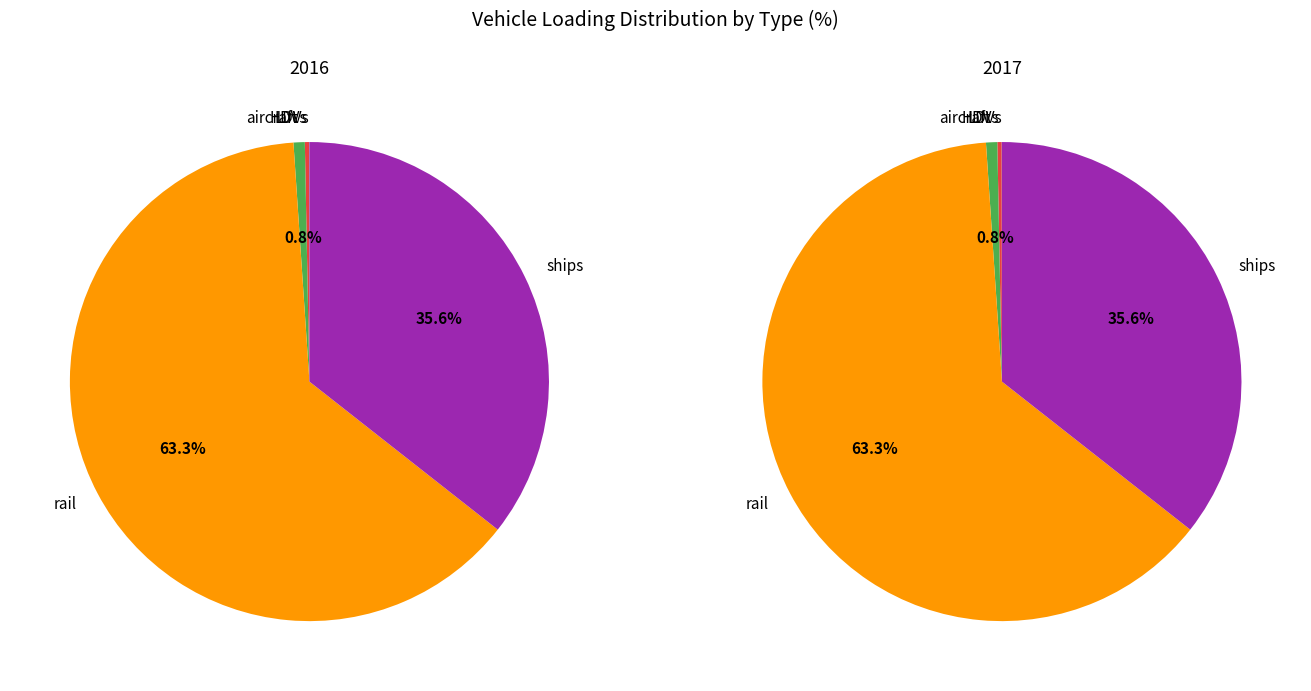

Rank the categories by 2017 value from highest to lowest.

rail, ships, aircraft, HDVs, LDVs, motorbikes